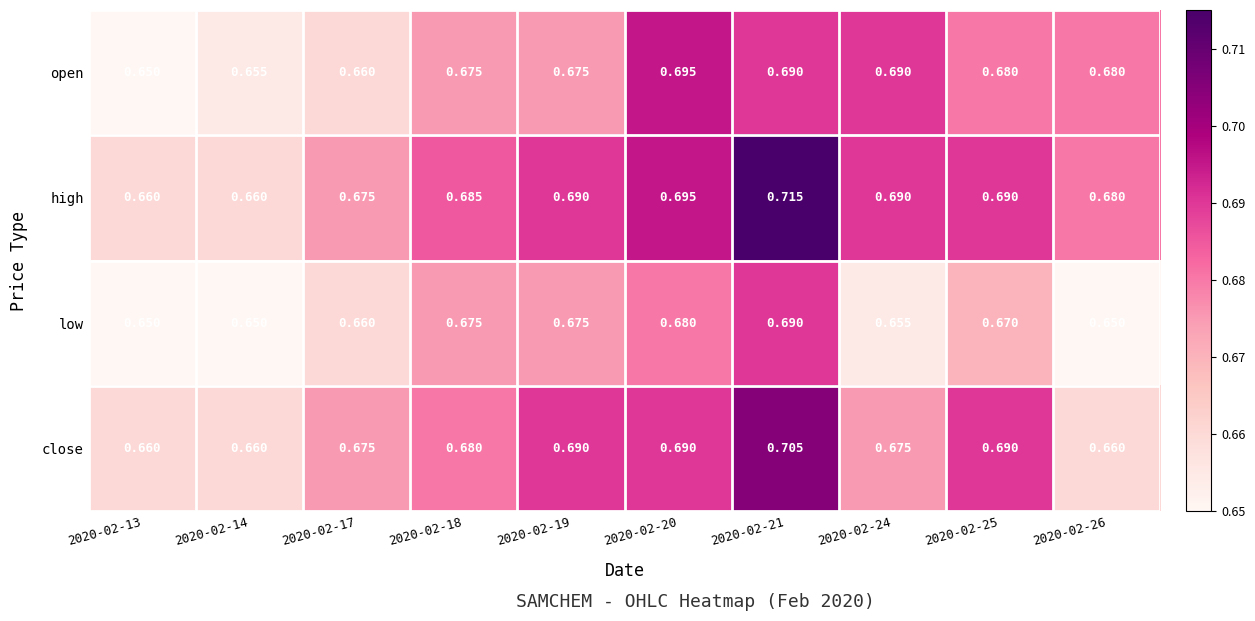

Which series has the largest range (max minus min)?

high